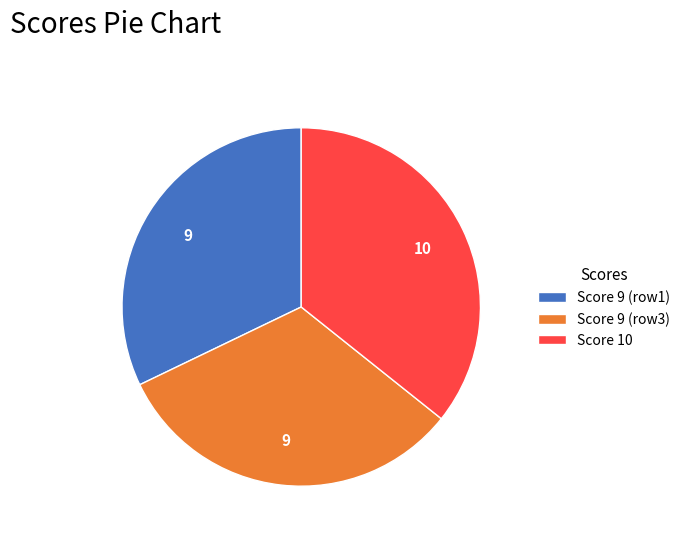

What is the largest slice in the pie chart?

Score 10